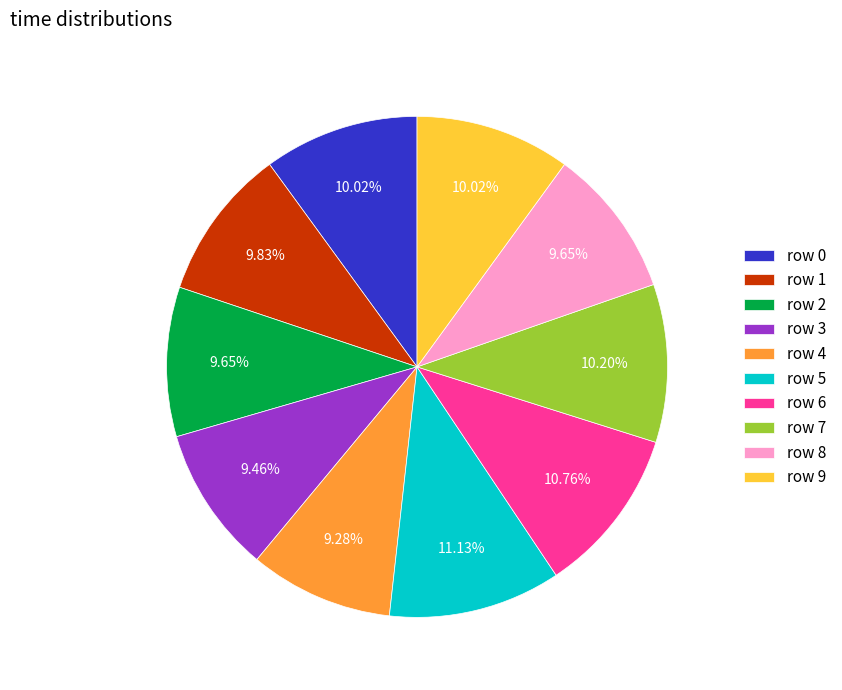

To the nearest percent, what is the difference between the largest and smallest slice percentages?

2%